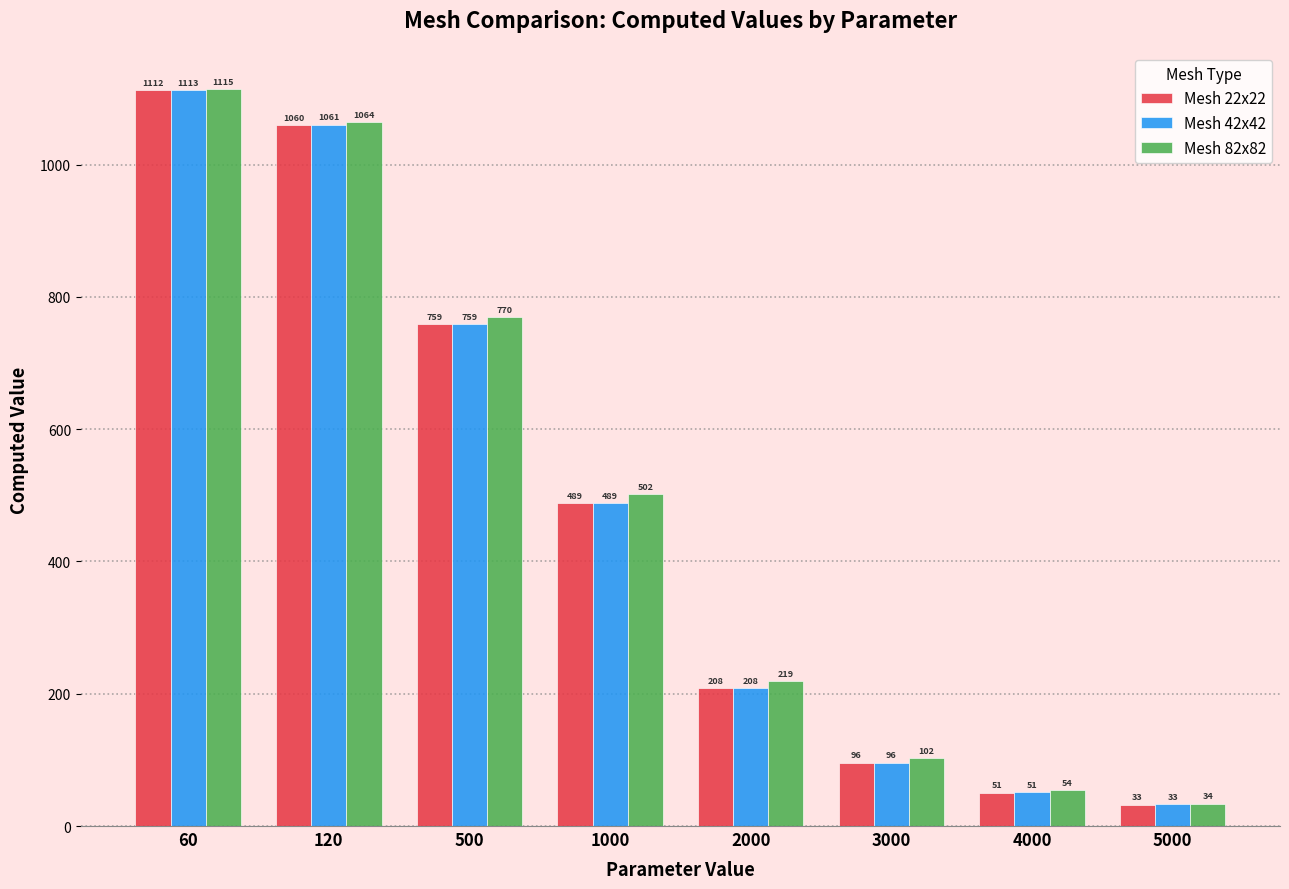

What is the total value across all series at 120?

3184.8